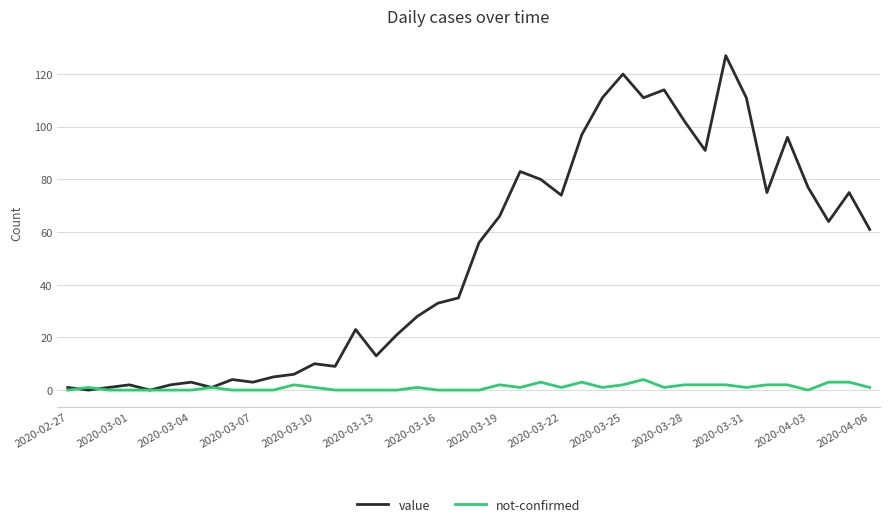

List the series in order of their overall mean, highest first.

value, not-confirmed